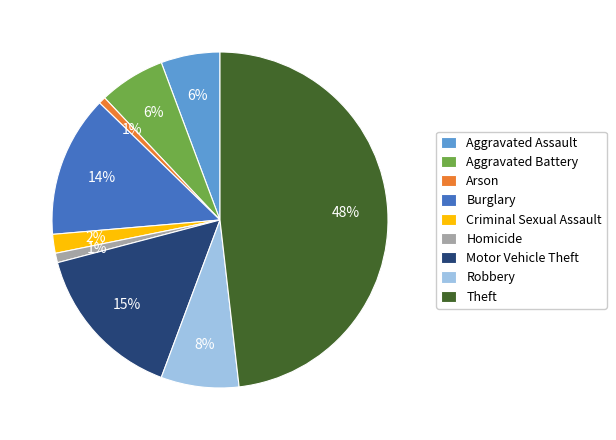

To the nearest percent, what is the difference between the Motor Vehicle Theft and Homicide slice percentages?

14%